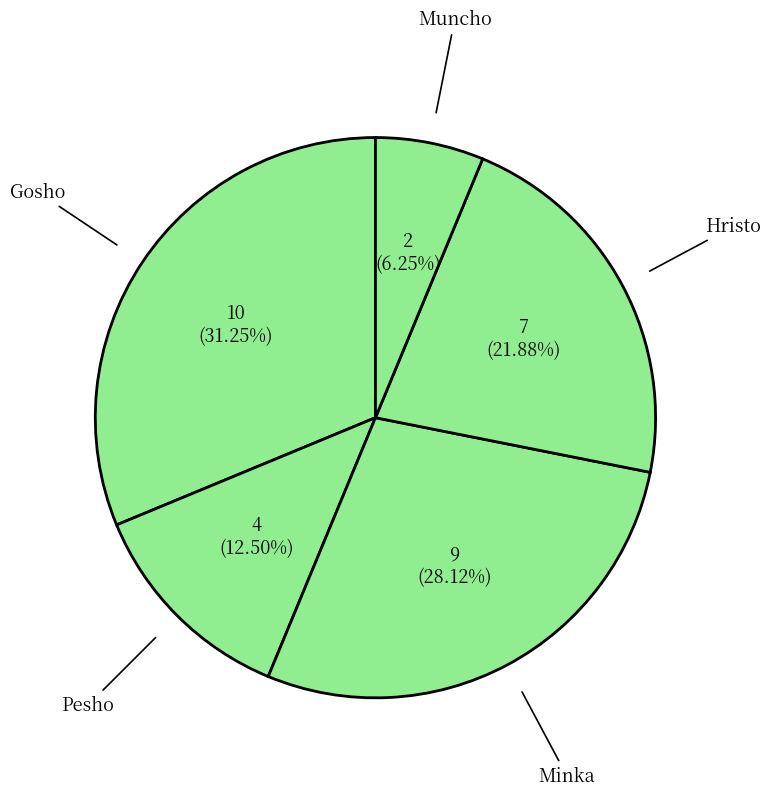

Does Gosho represent more than half of the total?

No